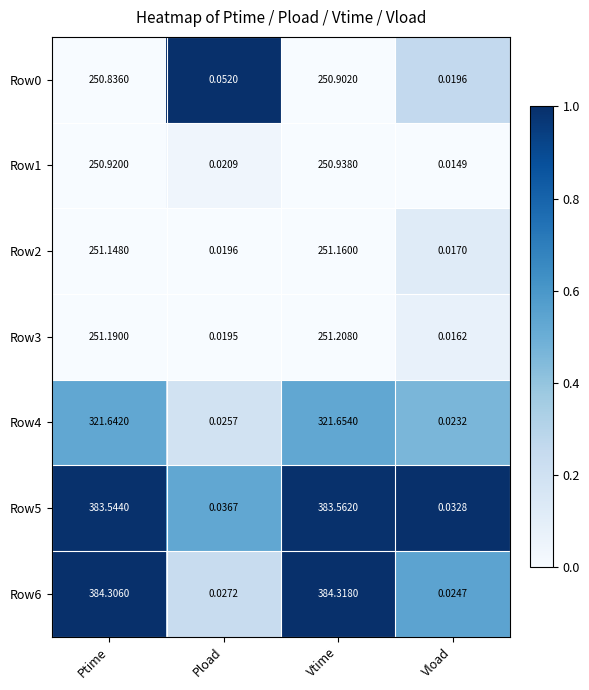

Between Ptime and Vload, which series saw the biggest shift?

Row6